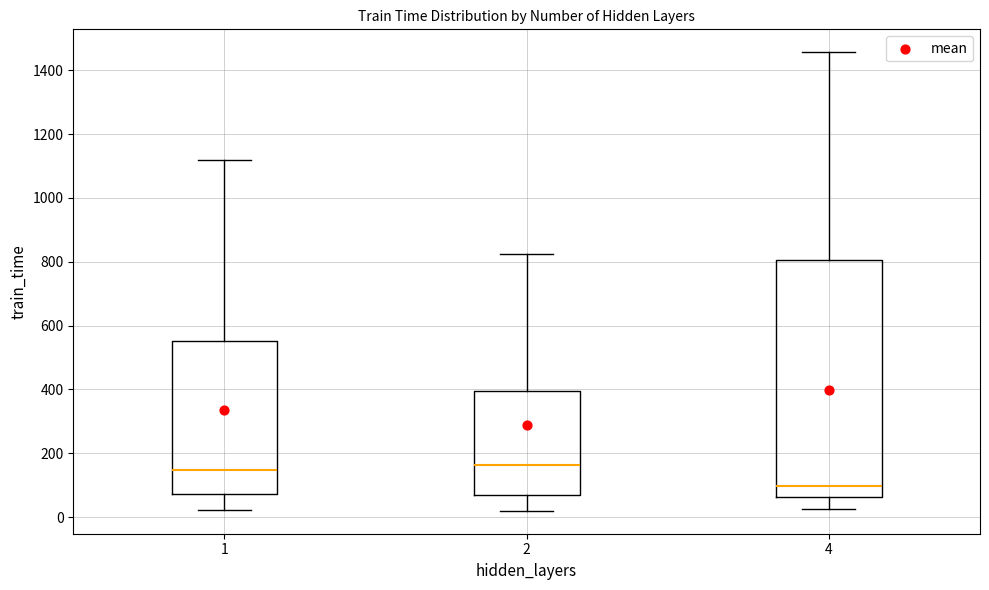

Comparing the boxes themselves (not the whiskers), which one is the tallest?

4